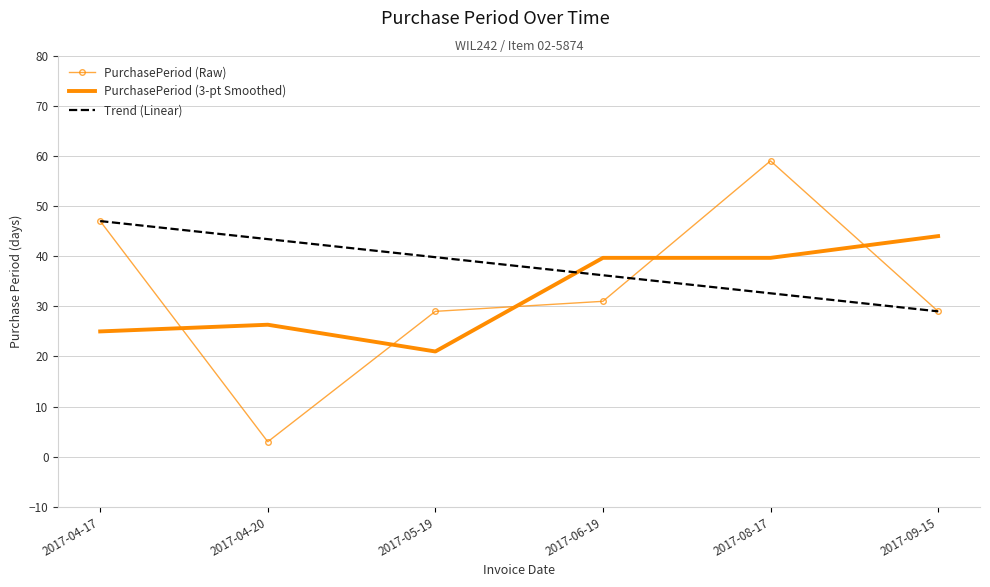

Reading left to right, transcribe all the data shown in this chart.

PurchasePeriod (Raw): 47.0	3.0	29.0	31.0	59.0	29.0
PurchasePeriod (3-pt Smoothed): 25.0	26.3	21.0	39.7	39.7	44.0
Trend (Linear): 47.0	43.4	39.8	36.2	32.6	29.0